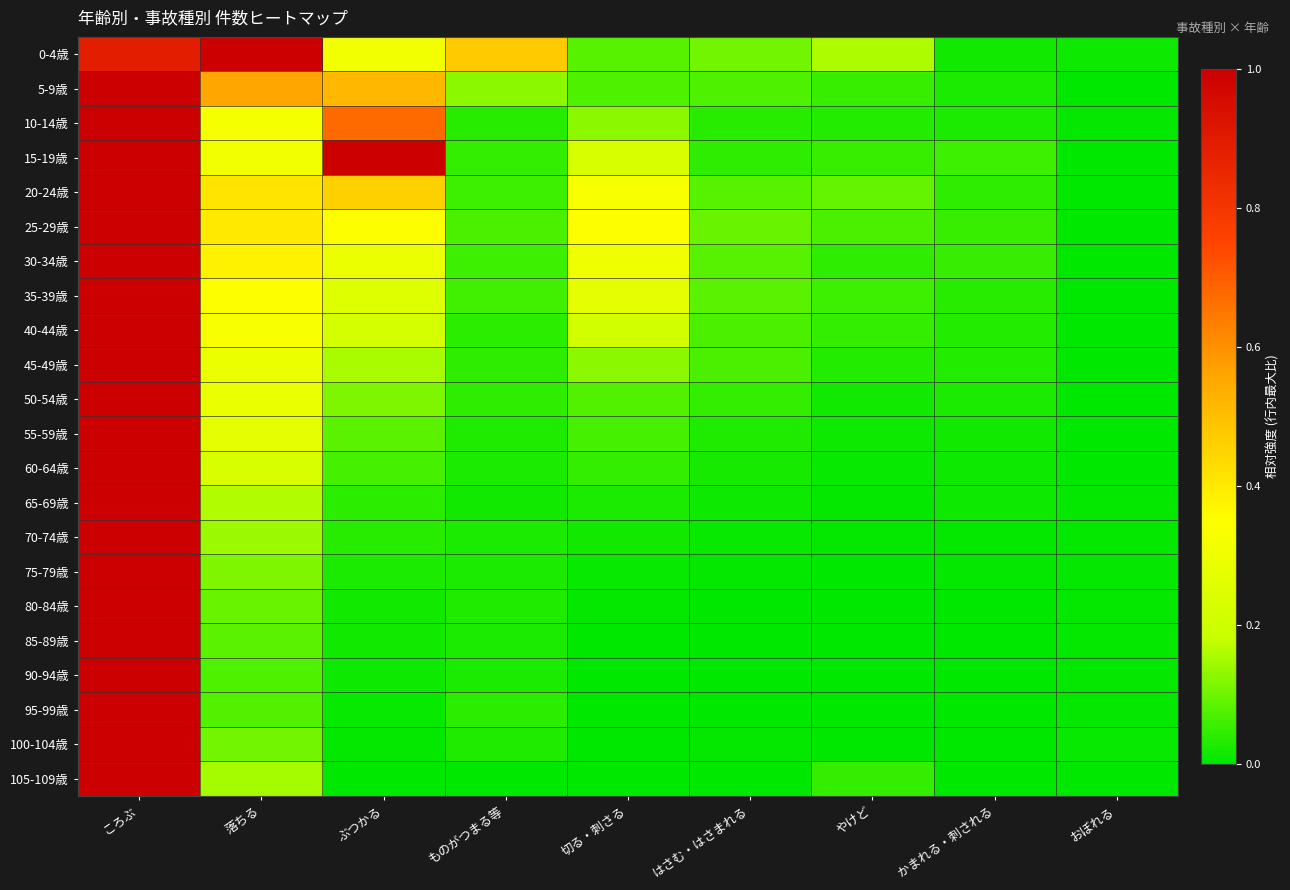

How many data points does each series have?

9